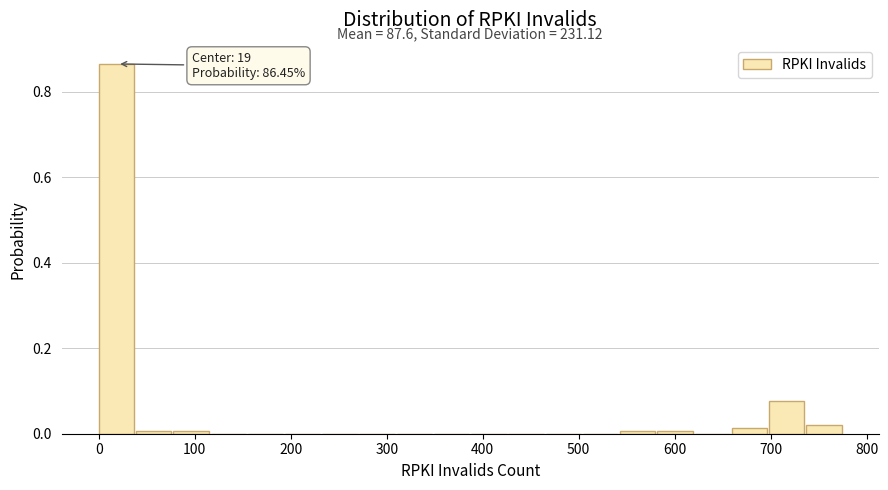

Read against the x-axis, roughly where is the centre of the tallest bar?

20